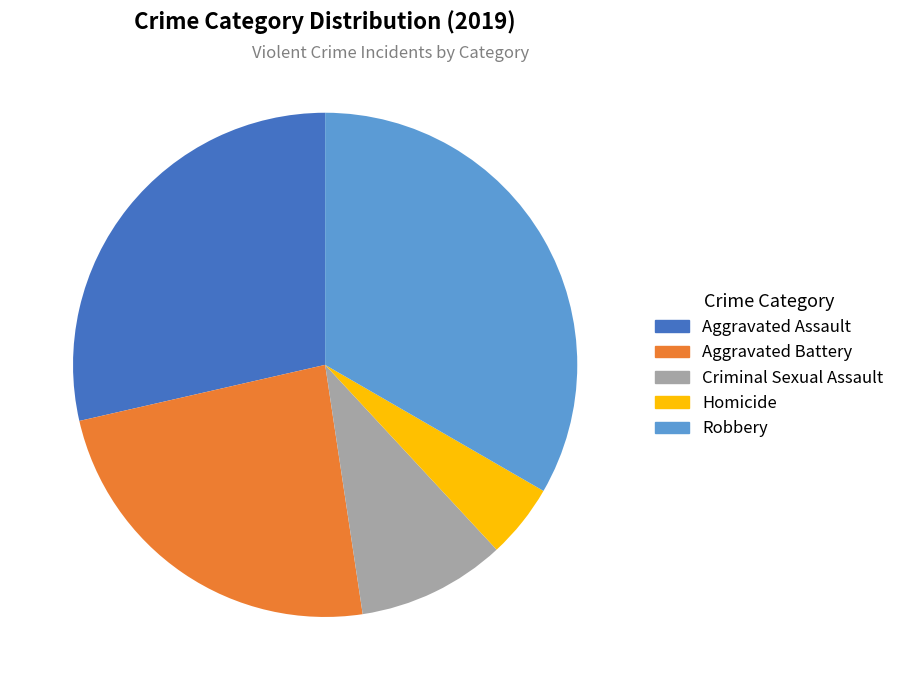

True or false: Aggravated Battery accounts for 24% of the total.

True